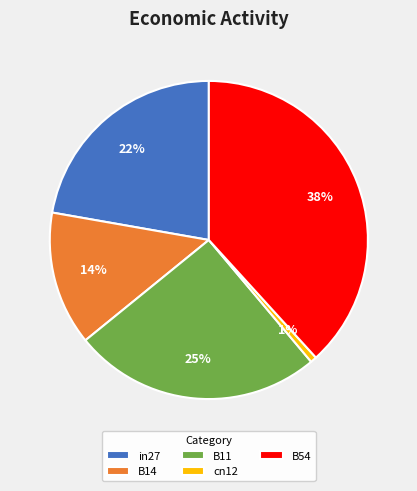

To the nearest percent, what portion does in27 represent?

22%